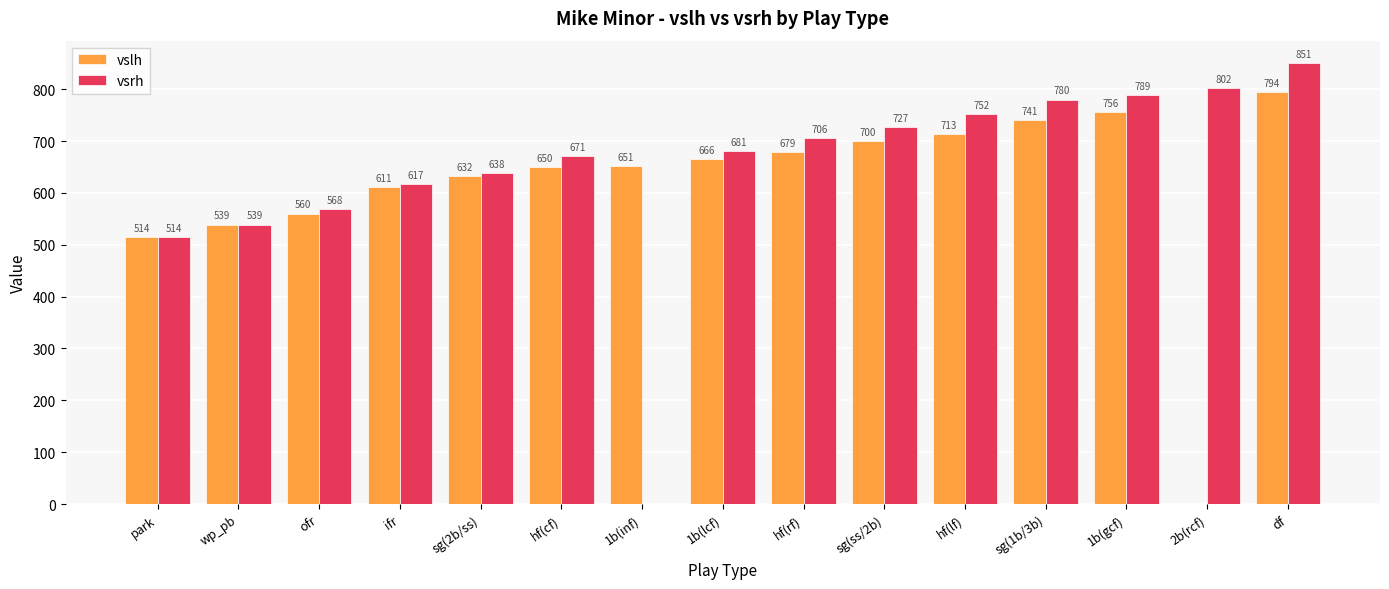

Between sg(2b/ss) and sg(1b/3b), which series saw the biggest shift?

vsrh